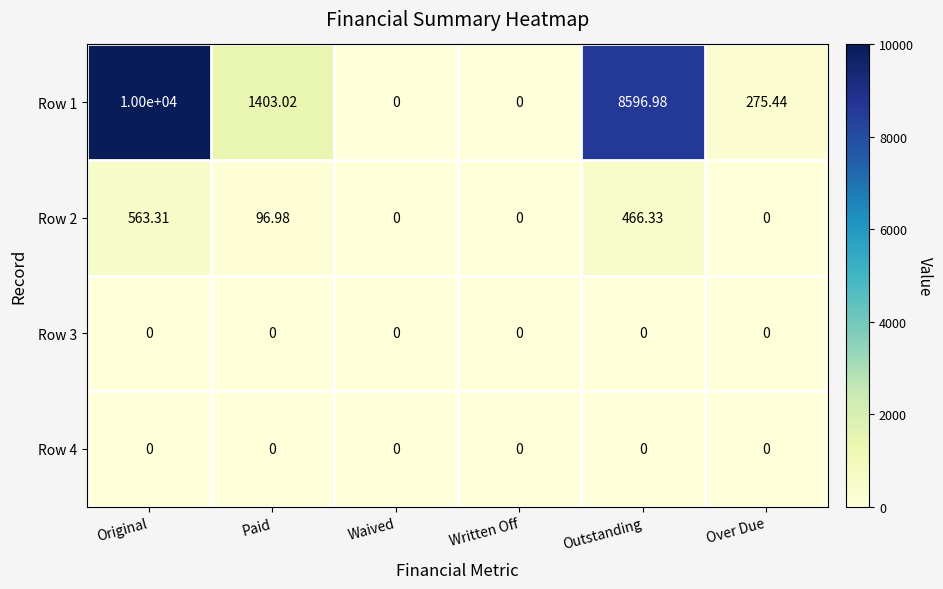

At which category is the sum across all series the highest?

Original